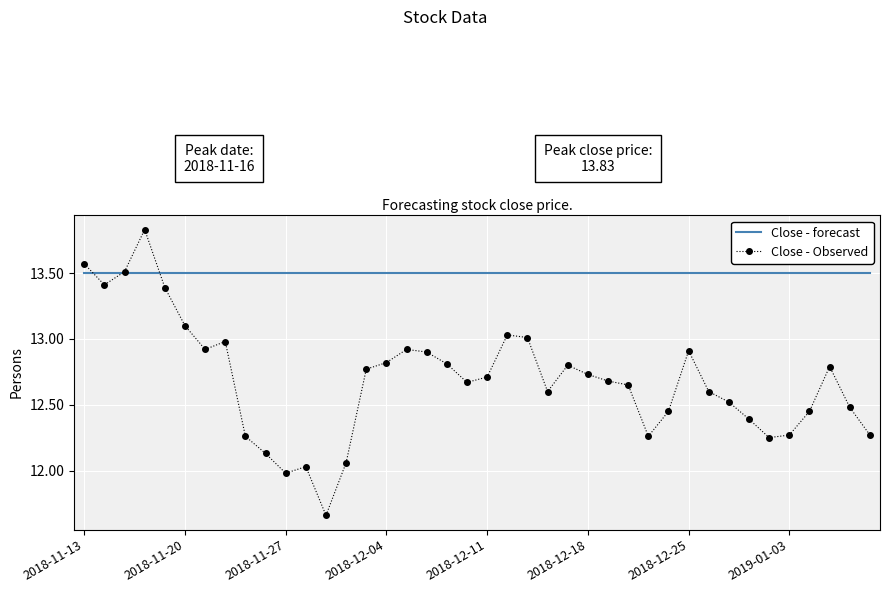

Which series has the largest total across all categories?

Close - forecast